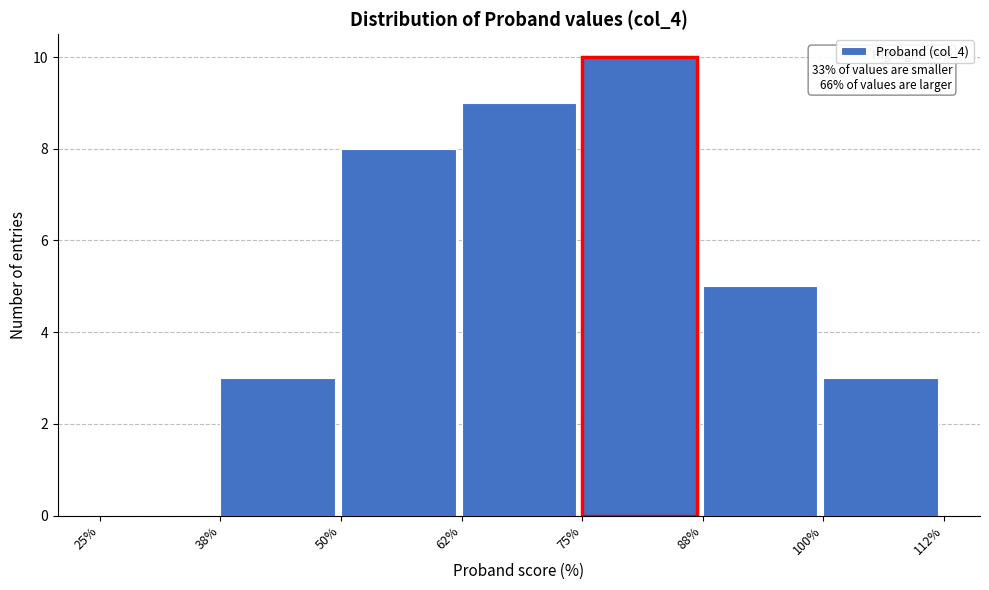

Over which range of the x-axis is the bar tallest?

75% to 88%